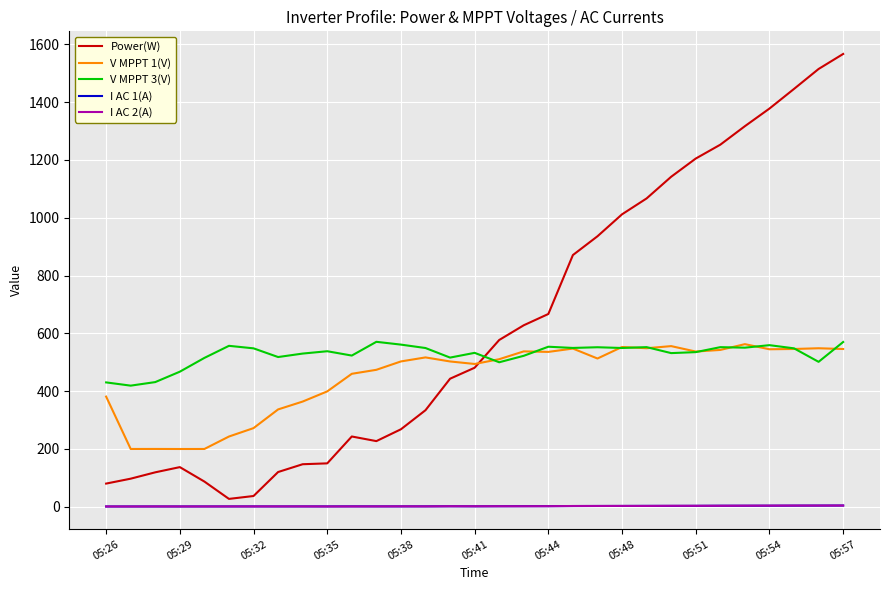

What are all the series names shown in the legend?

Power(W), V MPPT 1(V), V MPPT 3(V), I AC 1(A), I AC 2(A)